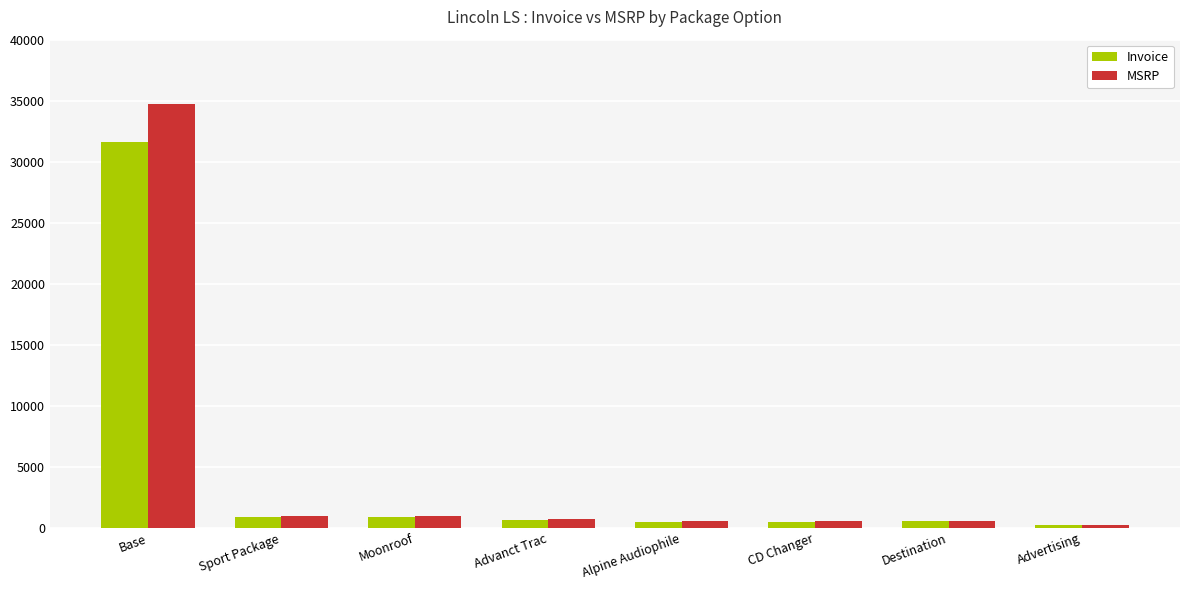

Does the chart contain any negative values?

No